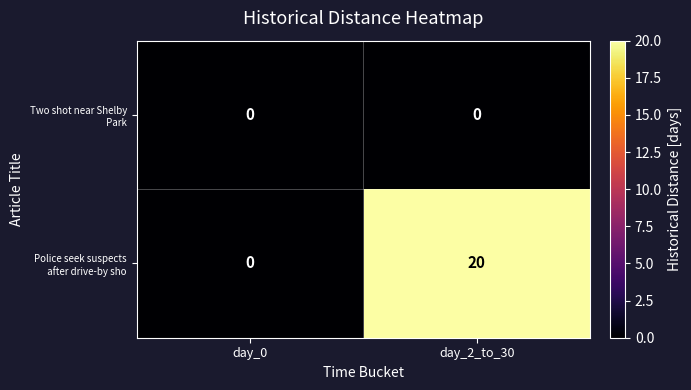

What is the spread (max minus min) of values at day_2_to_30?

20